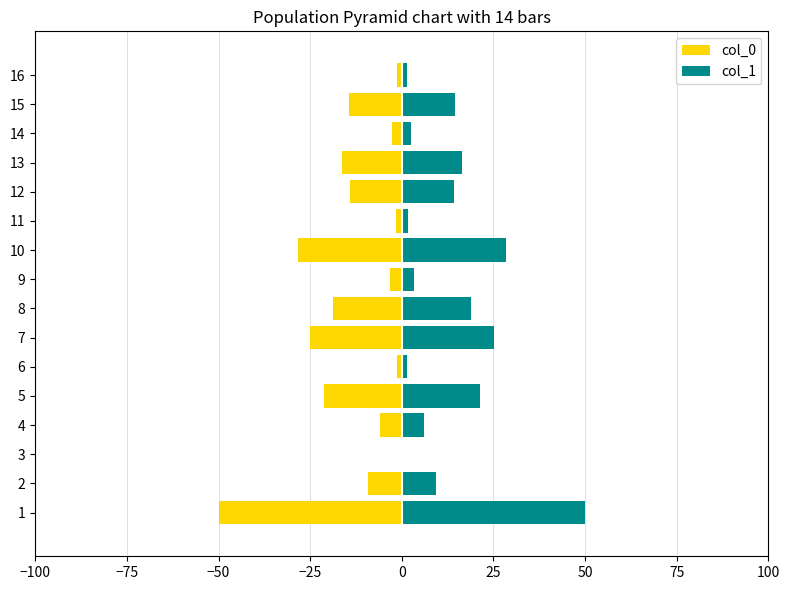

How many values in the col_0 series are below -9?

9